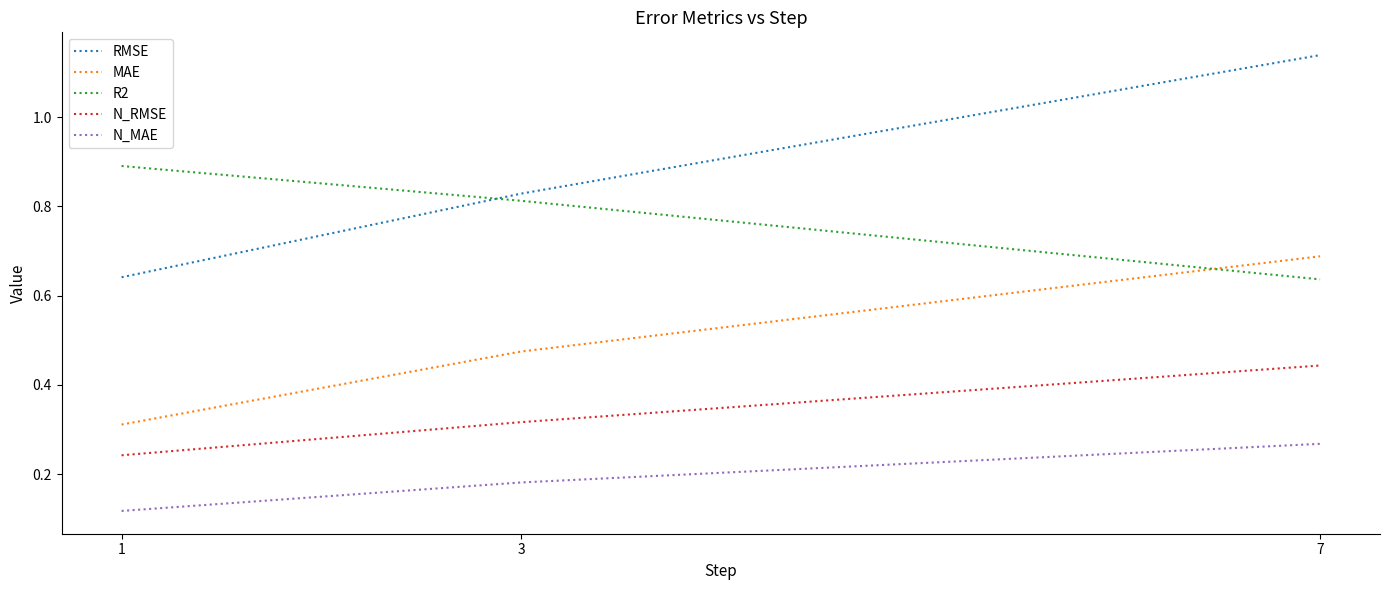

At which label does N_RMSE reach its peak?

7